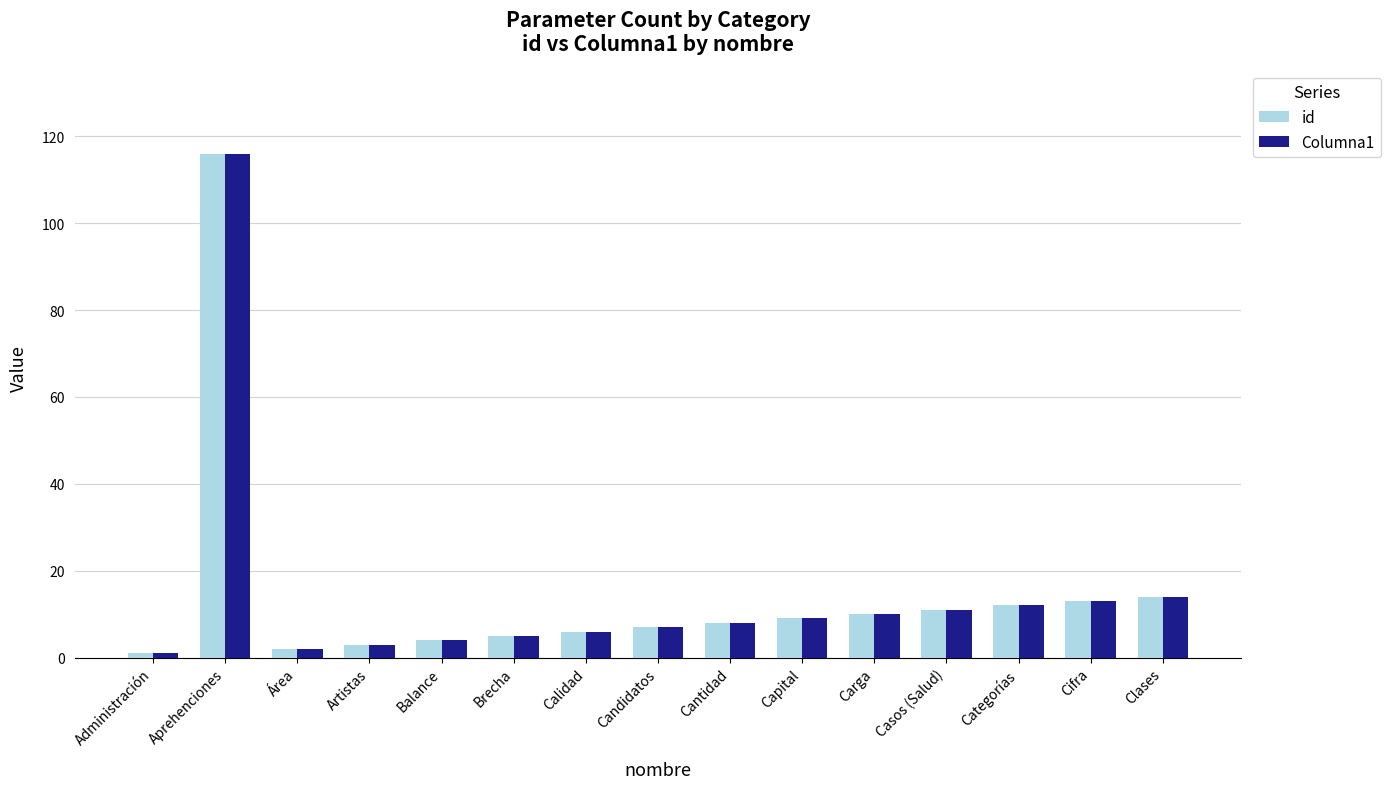

True or false: Columna1 has a value of 63 at Aprehenciones.

False